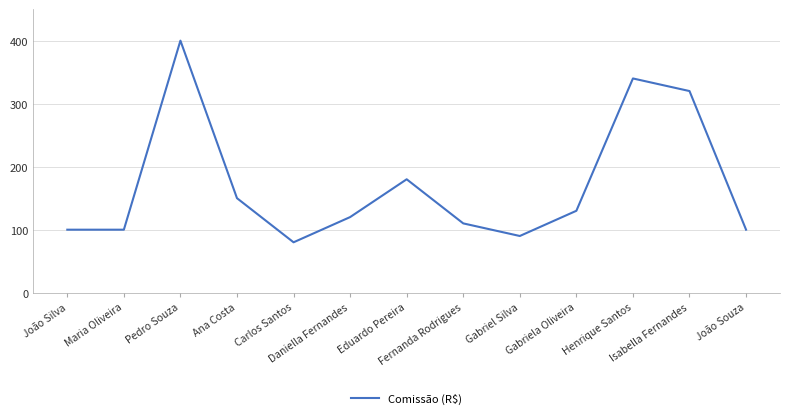

What is the smallest value displayed?

80